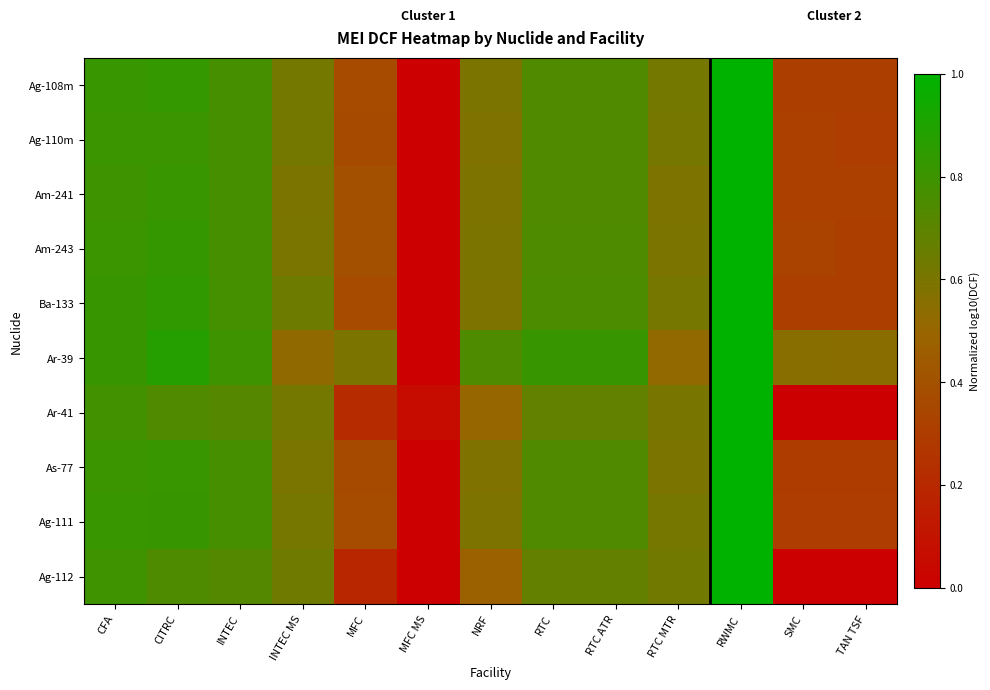

Which category has the highest value across all series?

RWMC